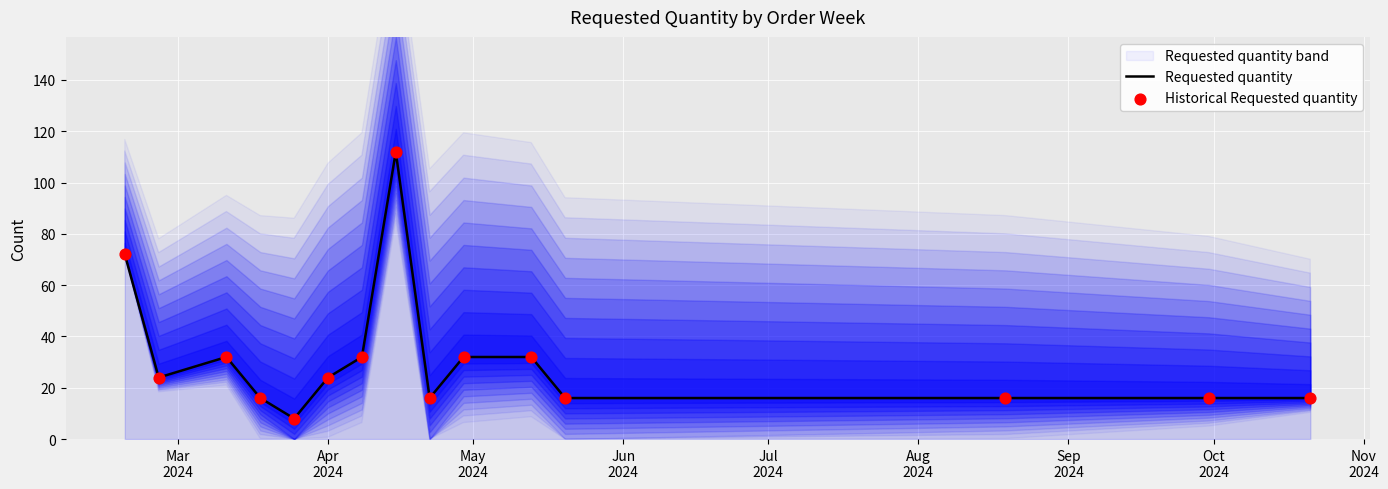

Which series has the largest total across all categories?

Requested quantity